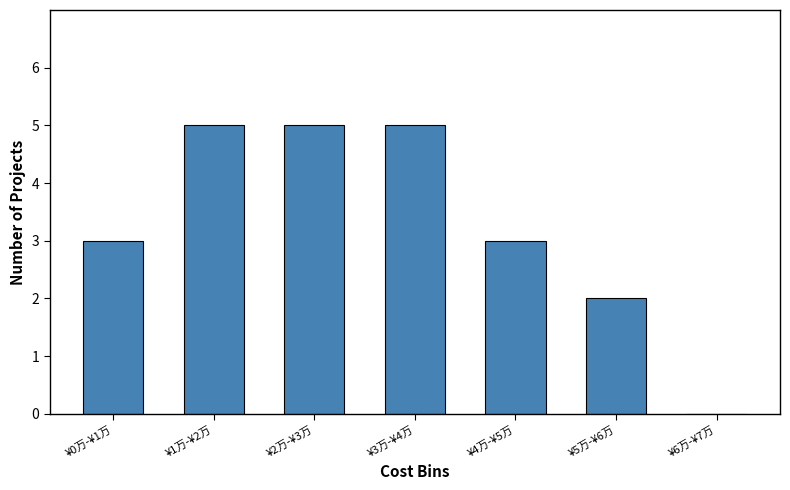

Reading right to left, list all the values displayed in this chart.

¥6万-¥7万=0	¥5万-¥6万=2	¥4万-¥5万=3	¥3万-¥4万=5	¥2万-¥3万=5	¥1万-¥2万=5	¥0万-¥1万=3